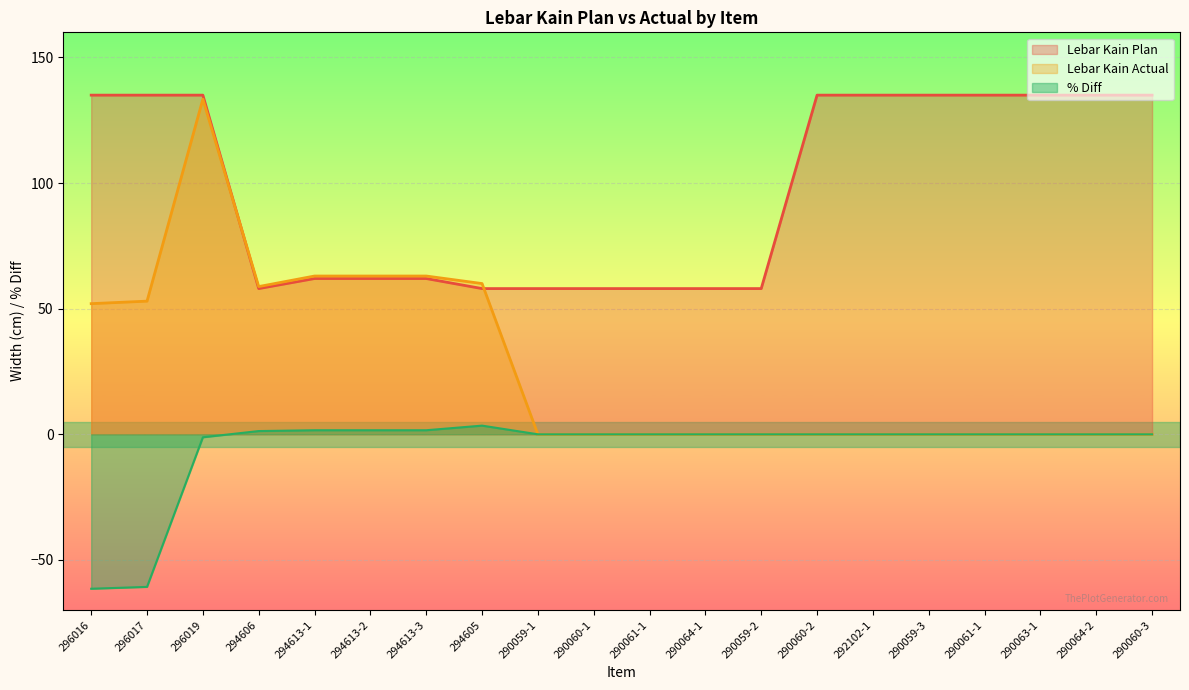

Is it true that Lebar Kain Actual equals 89.6 at 290063-1?

False